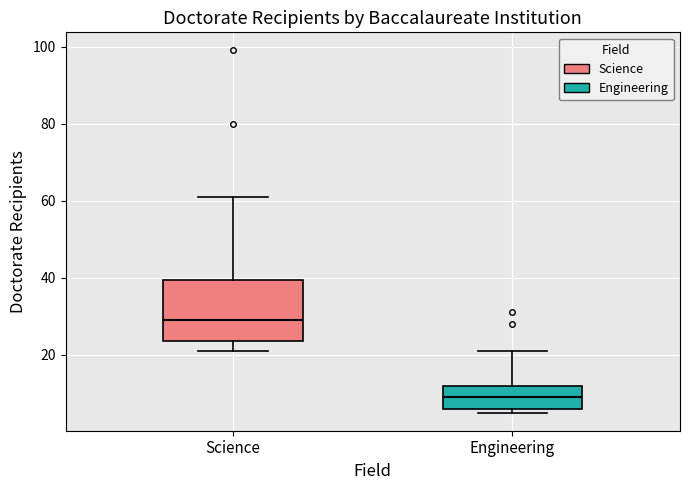

Where is the upper edge of the box for Engineering on the y-axis? The values are not printed on the chart, so give them approximately, as read against the axis.

12